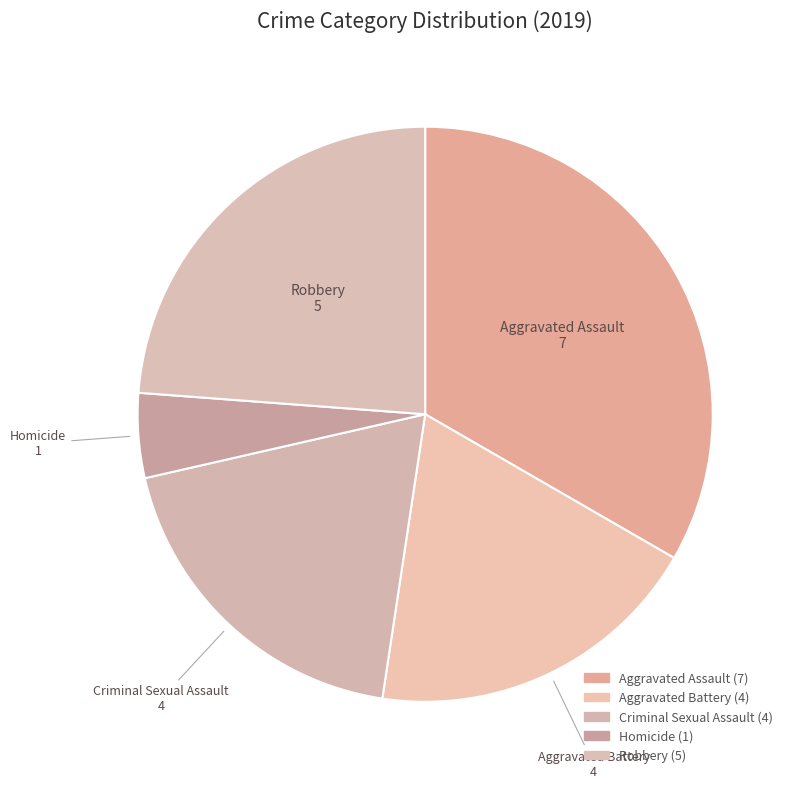

Which category has the smallest portion of the pie?

Homicide